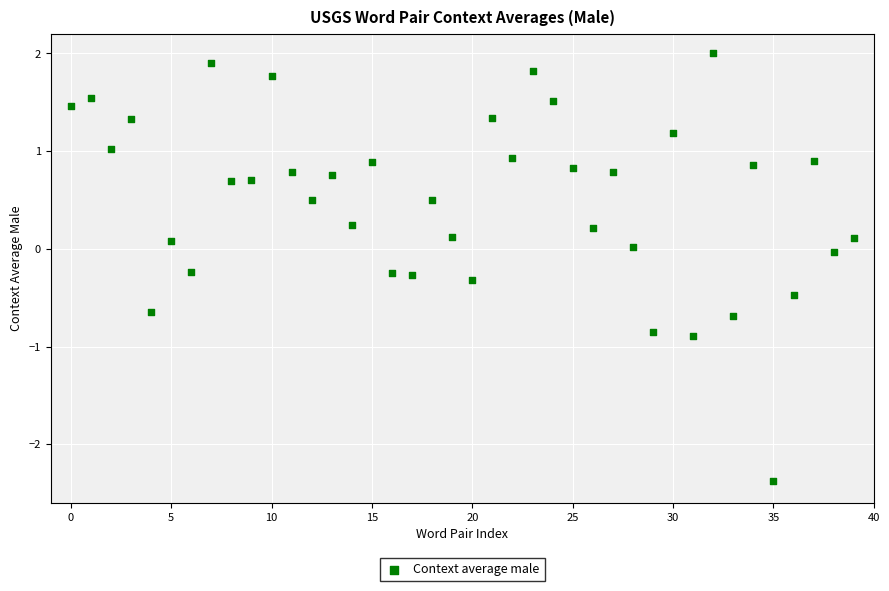

What is the range of Y values (max minus min)?

4.4